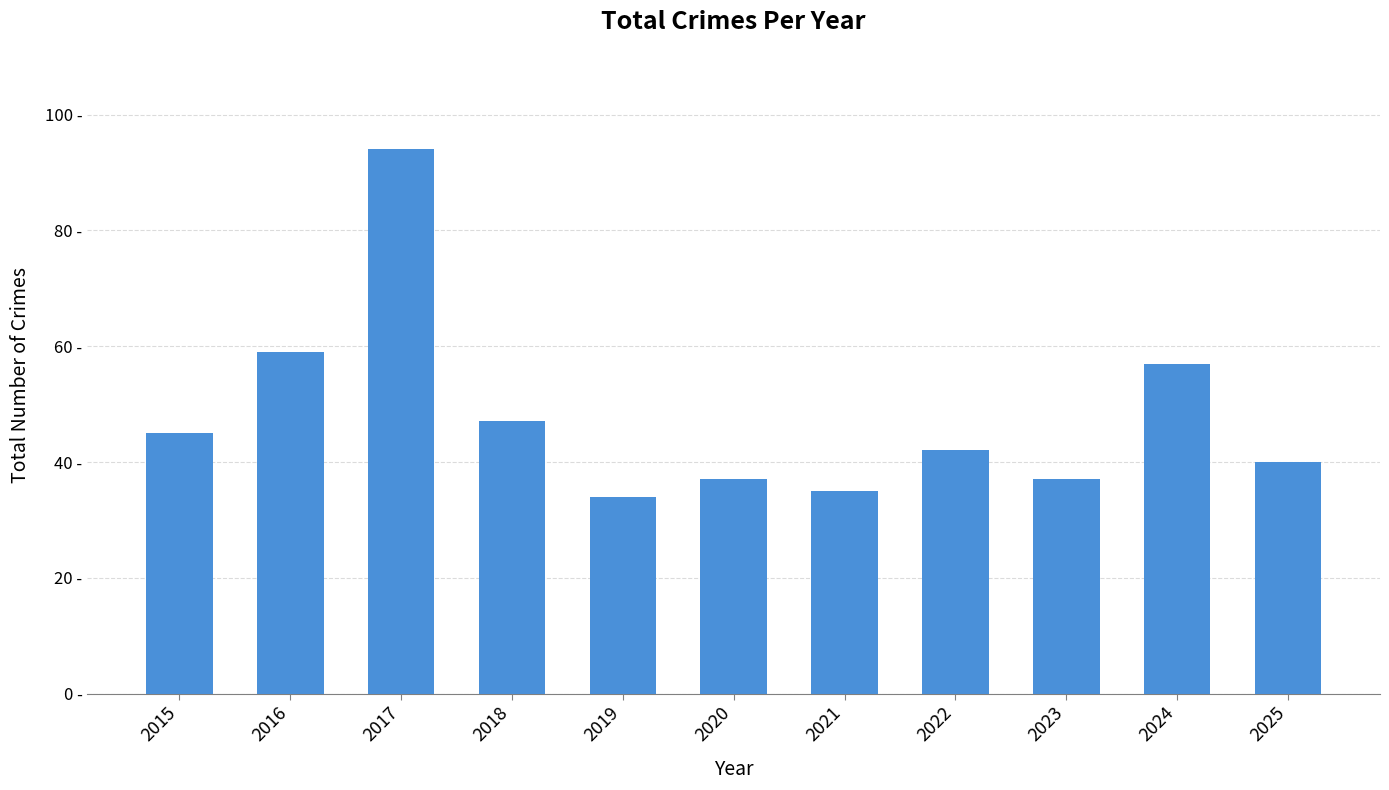

Count the number of categories in the chart.

11